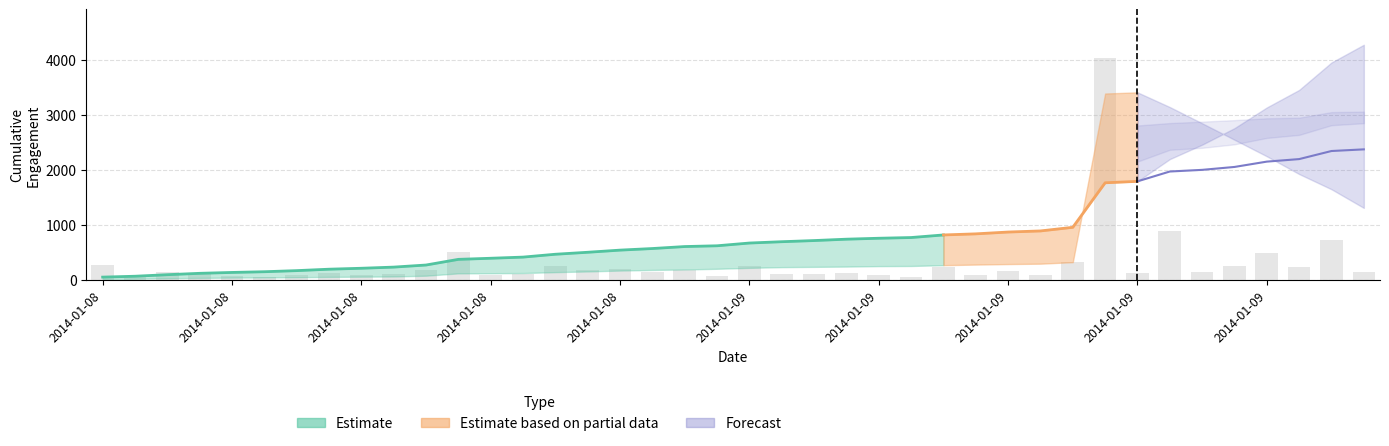

What is the change in value from 2014-01-09 01:47 to 2014-01-09 02:05?

-15